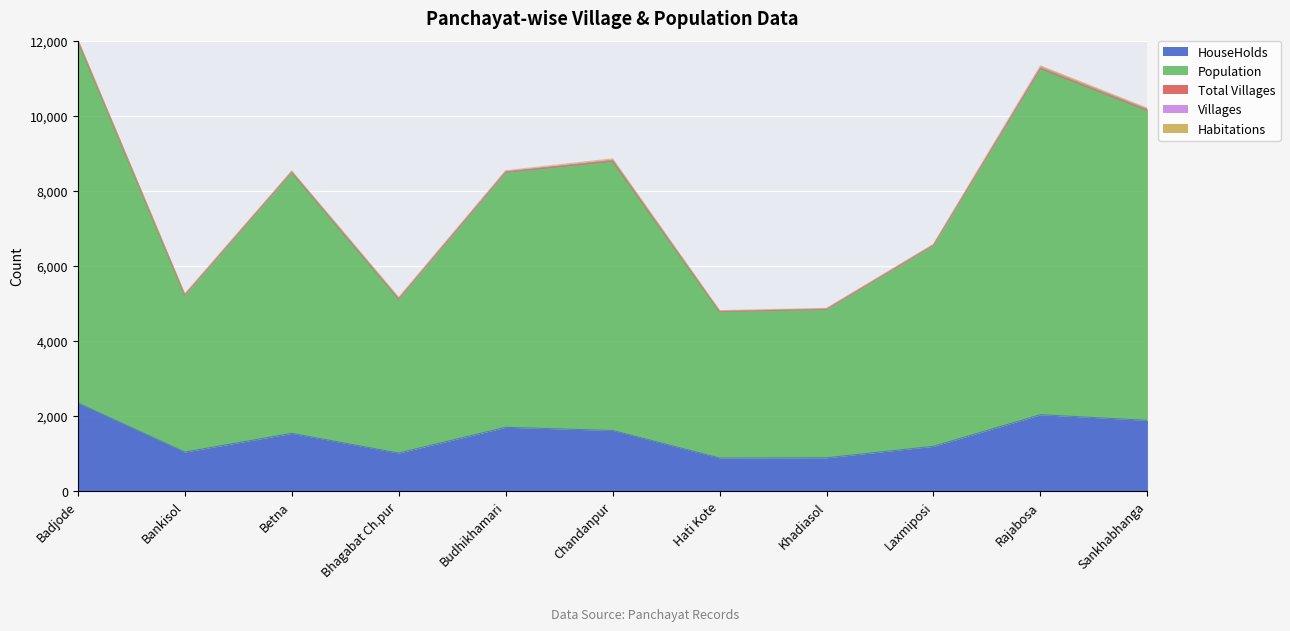

True or false: Villages has a value of 7 at Bhagabat Ch.pur.

False